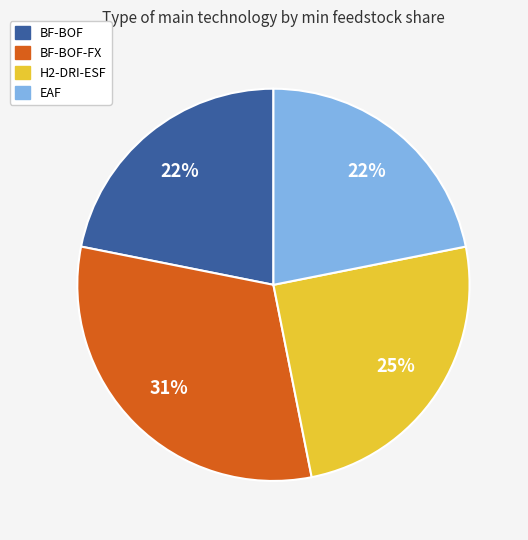

Is there any slice that represents more than half of the pie?

No